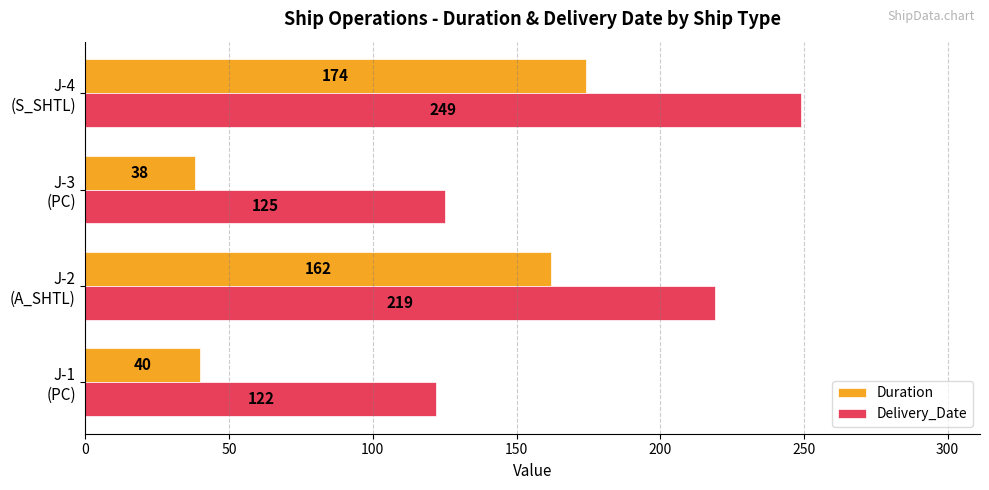

At how many categories does at least one series exceed 100?

4